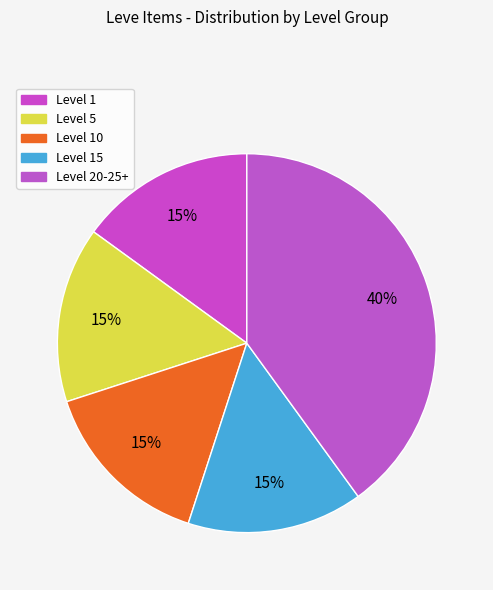

How many segments does this pie chart have?

5